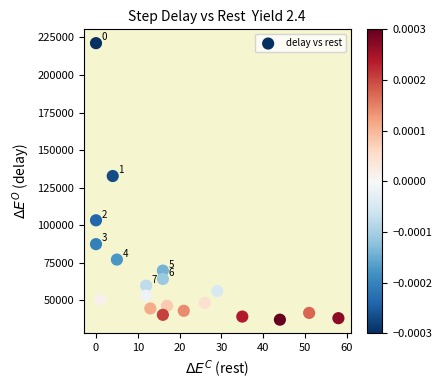

What is the range of Y values (max minus min)?

184145